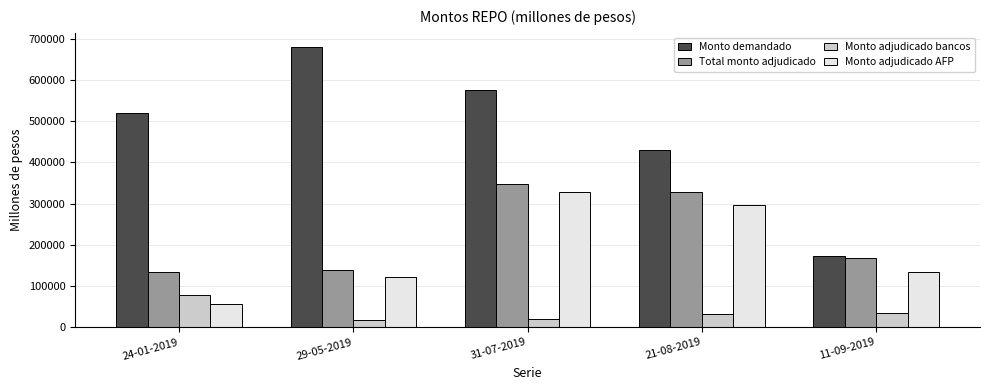

How many data points in Monto adjudicado AFP are less than 134000?

2